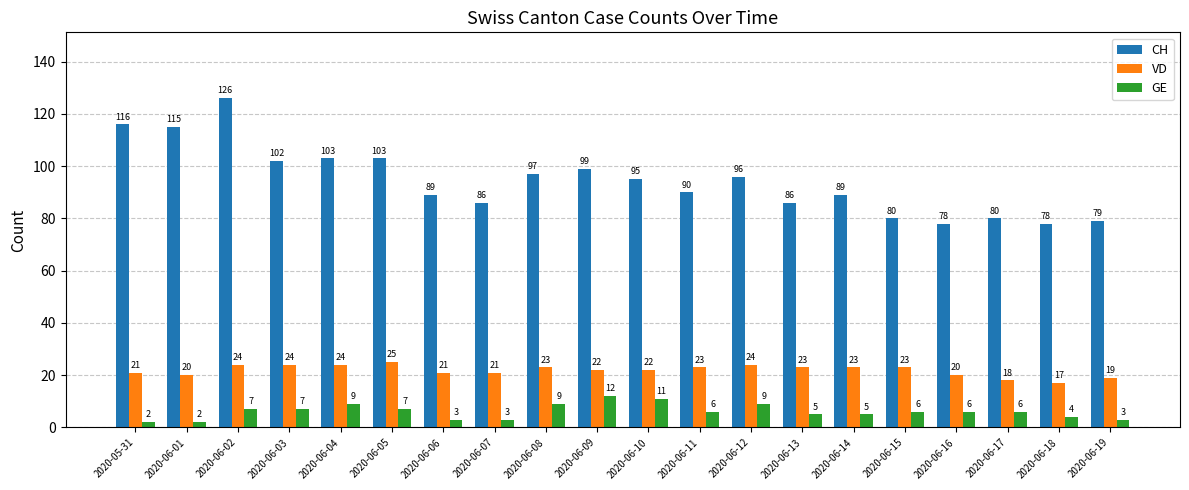

The GE series shows 9 at 2020-06-08. True or false?

True